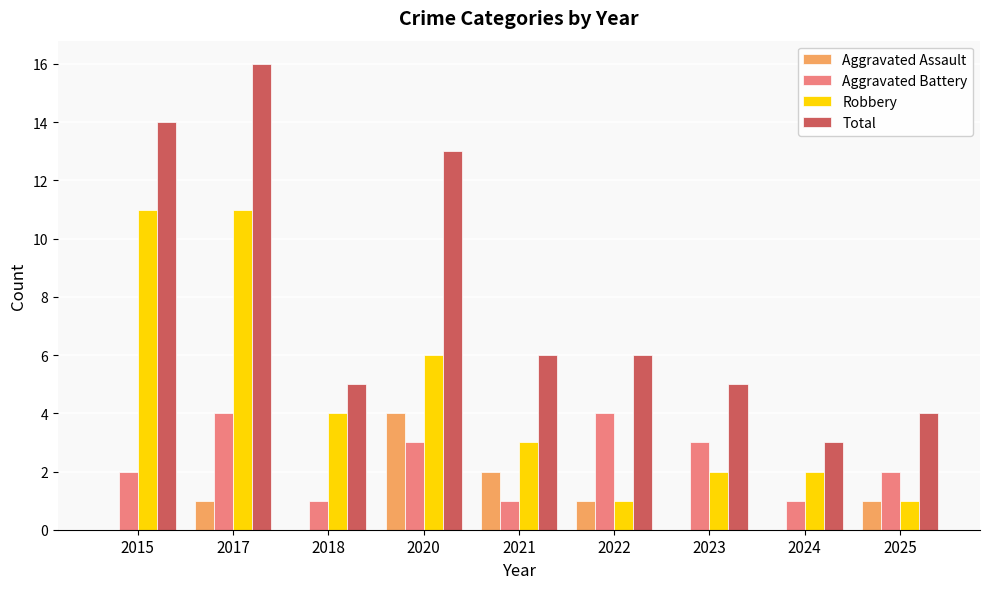

Reading left to right, list all the values displayed in this chart.

Aggravated Assault: 2015=0	2017=1	2018=0	2020=4	2021=2	2022=1	2023=0	2024=0	2025=1
Aggravated Battery: 2015=2	2017=4	2018=1	2020=3	2021=1	2022=4	2023=3	2024=1	2025=2
Robbery: 2015=11	2017=11	2018=4	2020=6	2021=3	2022=1	2023=2	2024=2	2025=1
Total: 2015=14	2017=16	2018=5	2020=13	2021=6	2022=6	2023=5	2024=3	2025=4